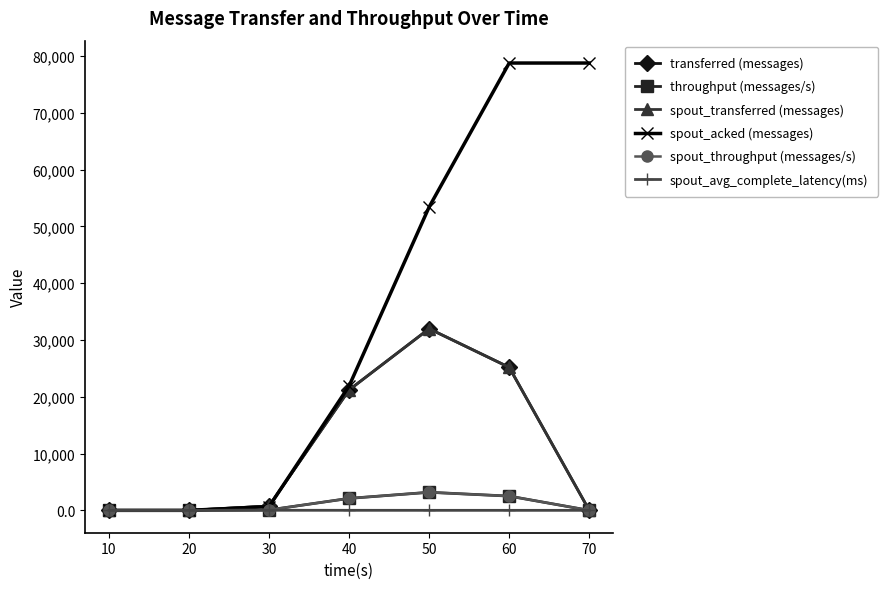

What is the total value across all series at 40?

68524.5